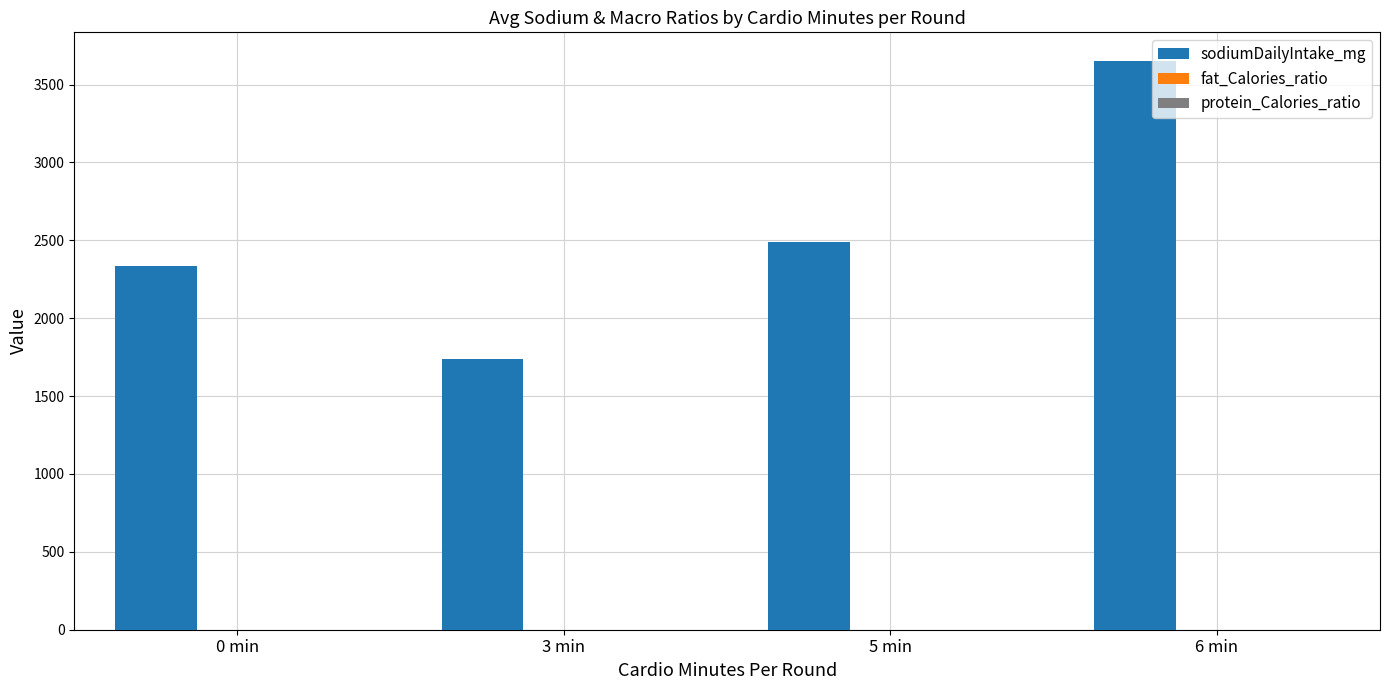

Between 3 min and 5 min, which series saw the biggest shift?

sodiumDailyIntake_mg